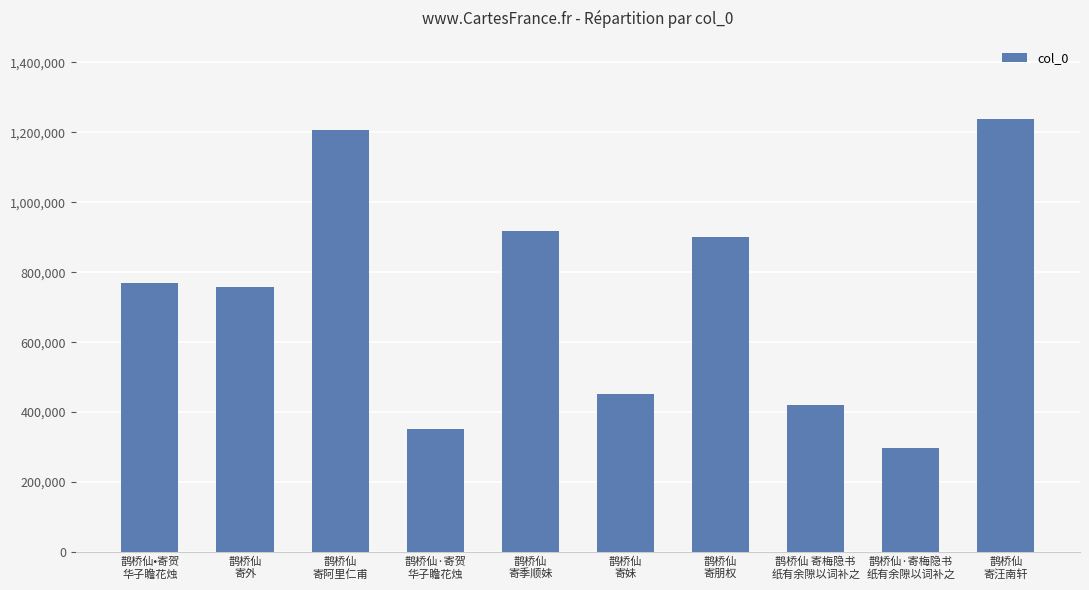

What is the change in value from 鹊桥仙
寄阿里仁甫 to 鹊桥仙
寄季顺妹?

-288099